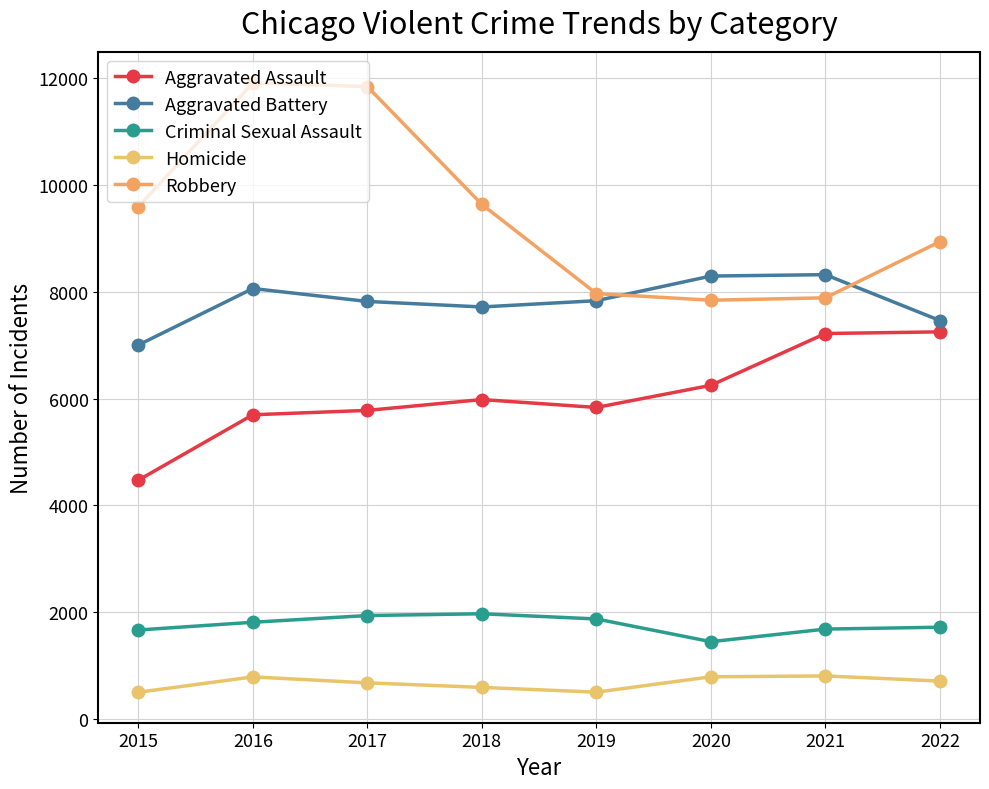

Reading left to right, list all the values displayed in this chart.

Aggravated Assault: 4471	5697	5779	5982	5834	6249	7220	7251
Aggravated Battery: 7005	8063	7821	7718	7835	8297	8323	7463
Criminal Sexual Assault: 1663	1808	1934	1967	1870	1444	1680	1715
Homicide: 496	784	672	587	498	786	802	706
Robbery: 9596	11917	11848	9639	7968	7844	7889	8942